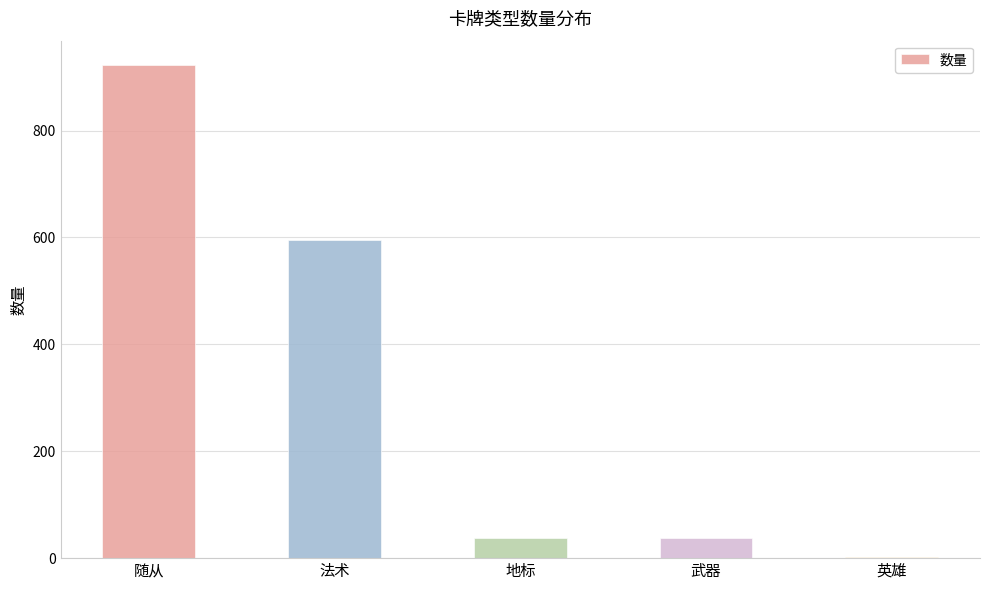

What is the sum of the values at 地标 and 武器?

74